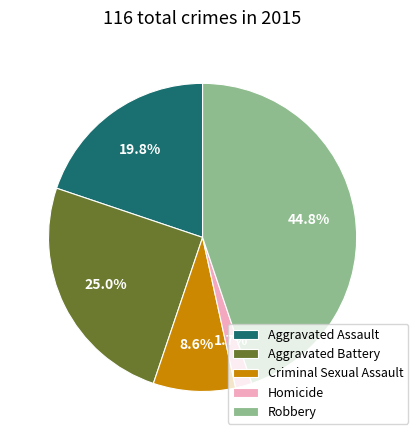

Does any single category account for the majority?

No